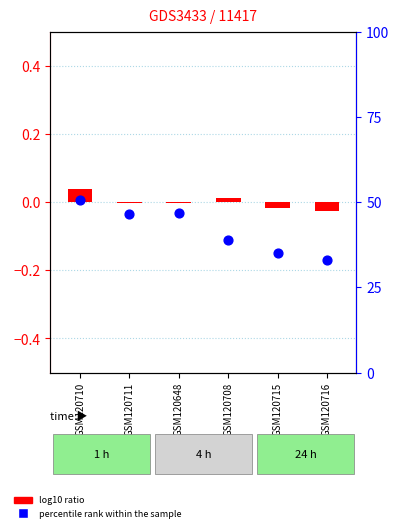

Which series contains the lowest Y value?

log10 ratio